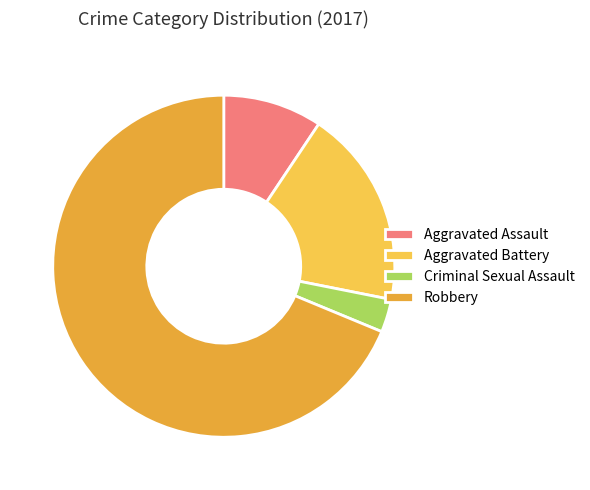

Count the number of slices in the pie.

4